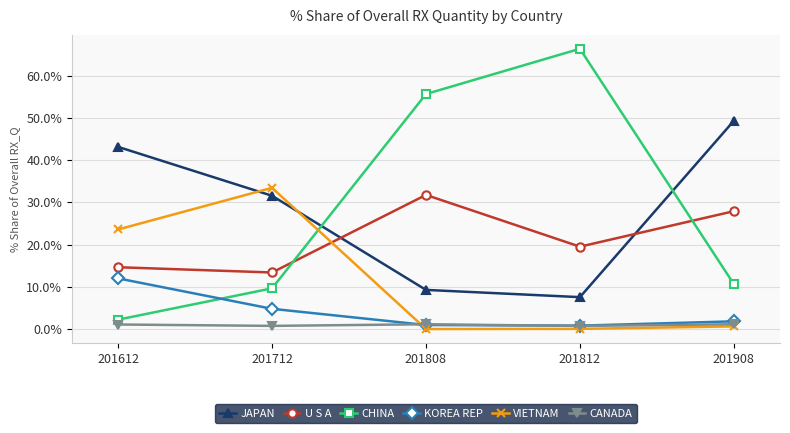

Count the number of categories in the chart.

5